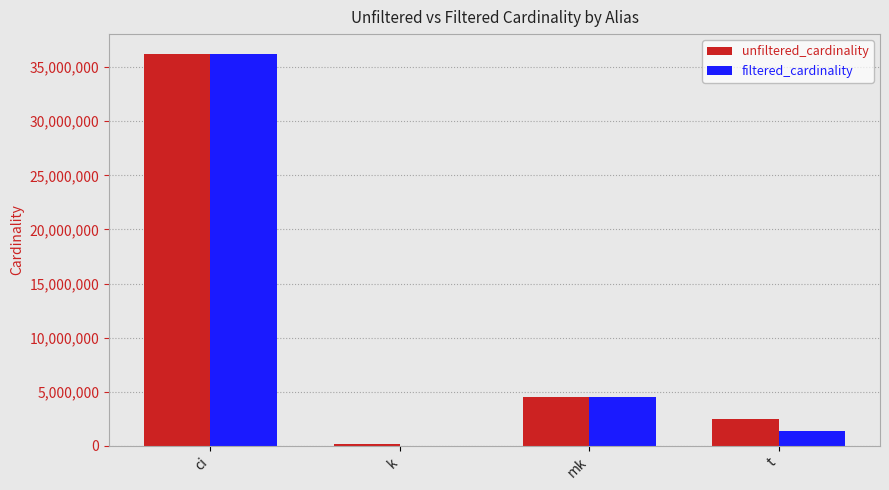

What are all the series names shown in the legend?

unfiltered_cardinality, filtered_cardinality